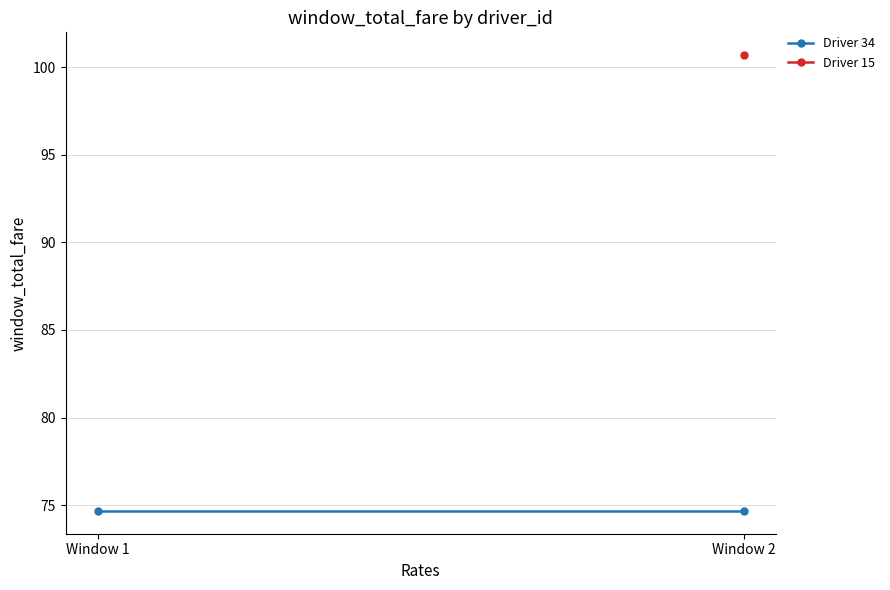

At how many categories does at least one series exceed 77?

1